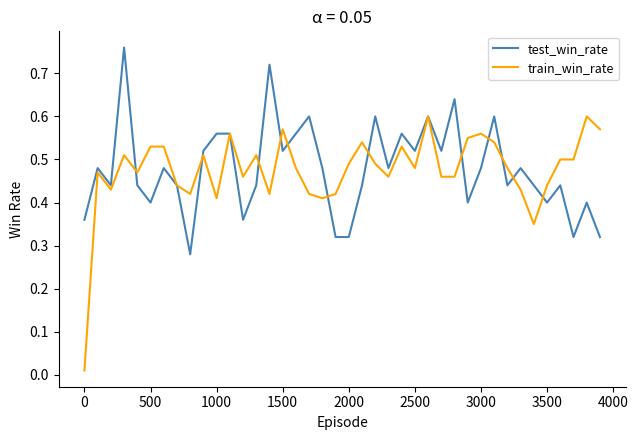

List the series in order of their peak value, highest first.

test_win_rate, train_win_rate